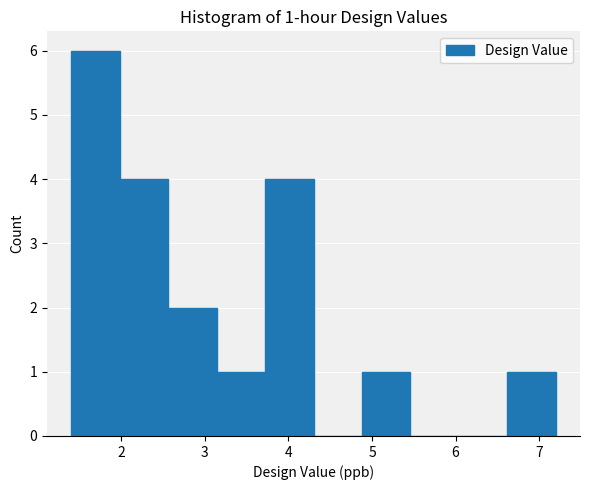

Over which range of the x-axis is the bar tallest?

1.40 to 1.98